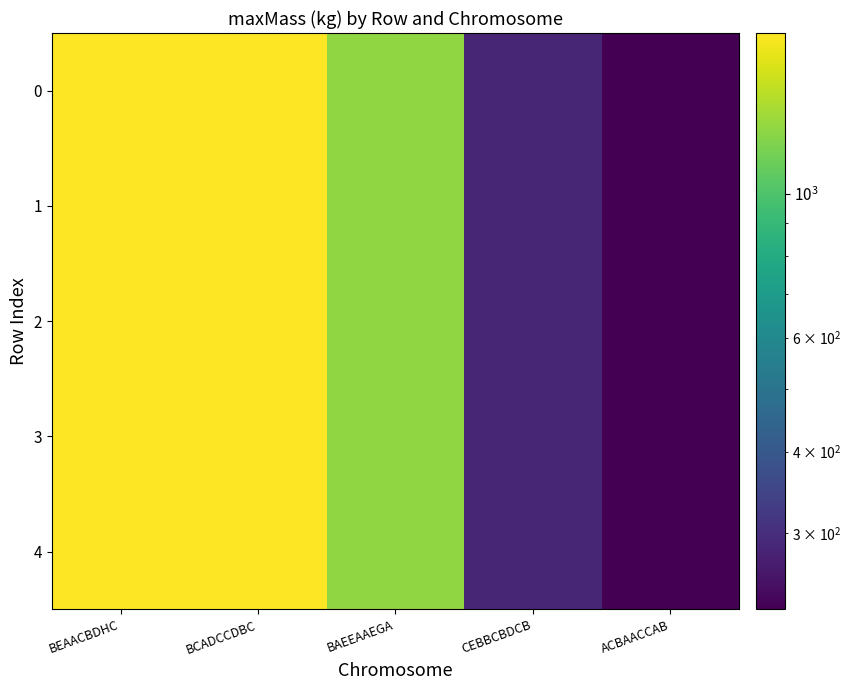

How many series are shown in this chart?

5